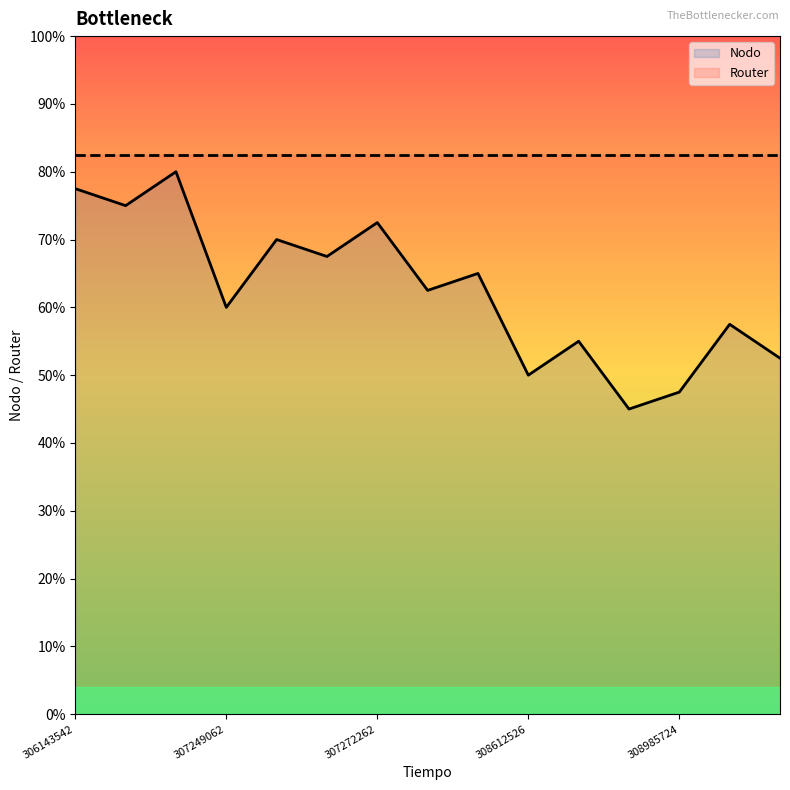

Read the value at 308612526.

50.0